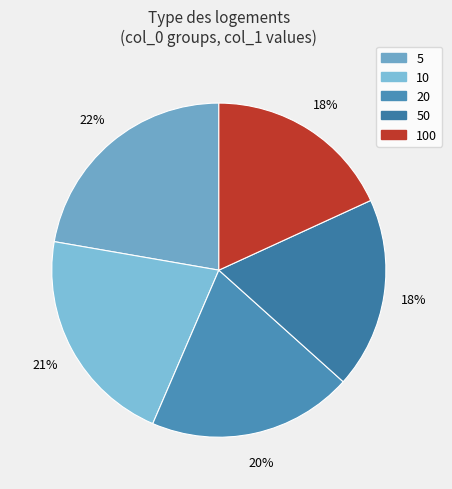

Combined, do 10 and 5 account for over 50%?

No